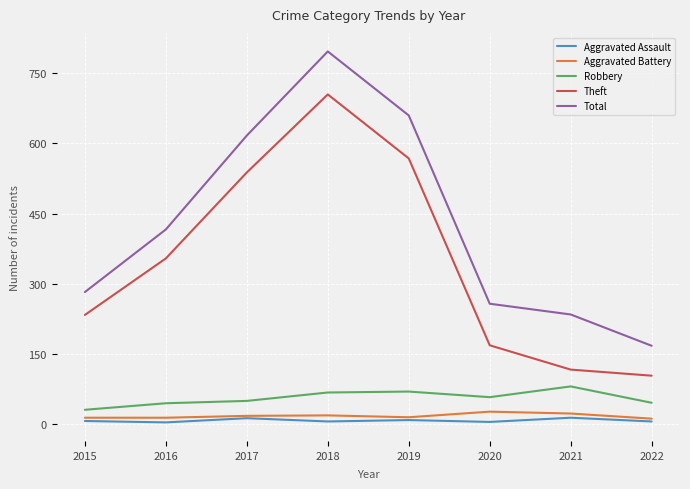

True or false: Theft and Aggravated Battery intersect in this chart.

False